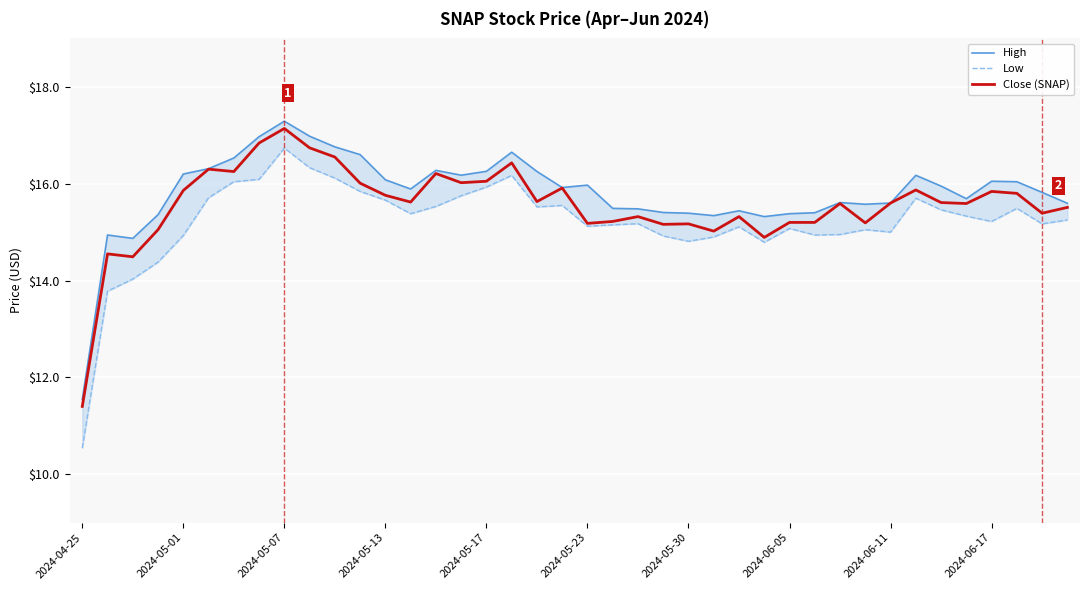

What is the total value across all series at 27?

45.0